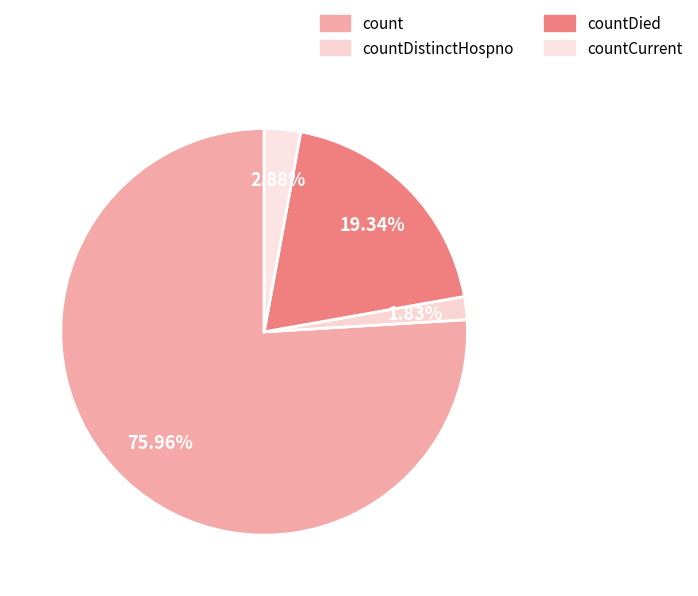

How many segments does this pie chart have?

4